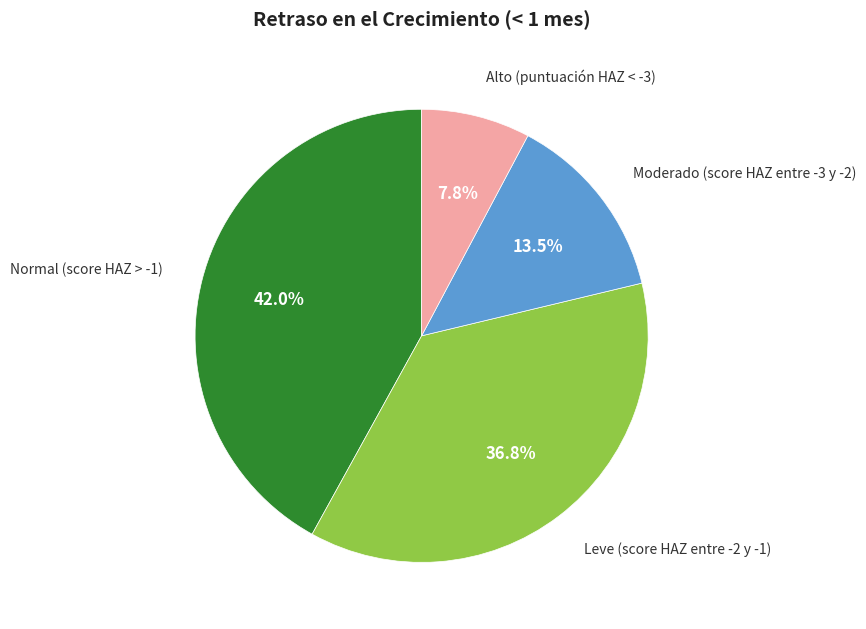

Is there a majority slice in this chart?

No